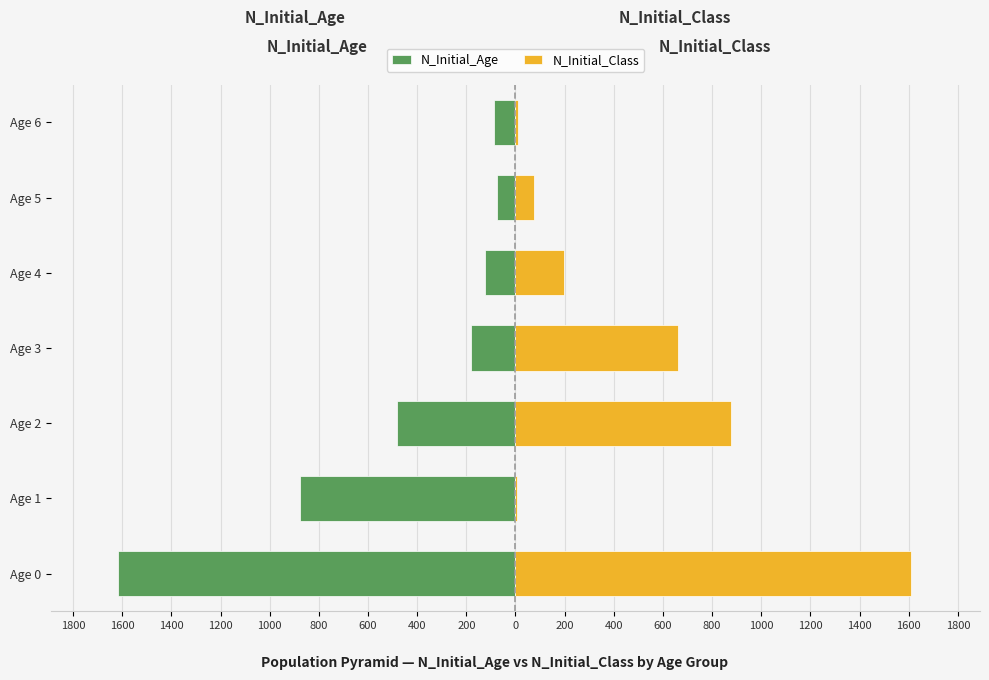

Count the number of categories in the chart.

7